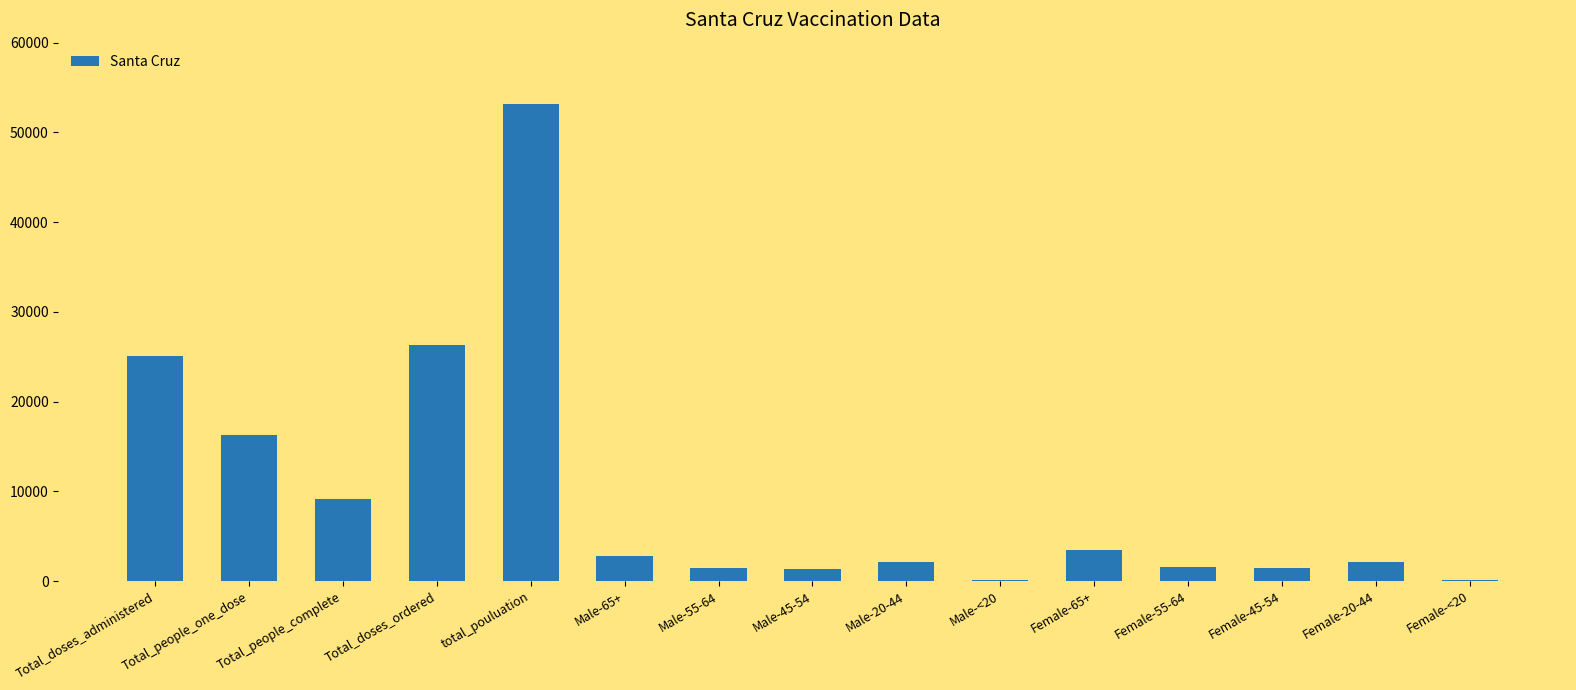

What is the sum of all values?

146296